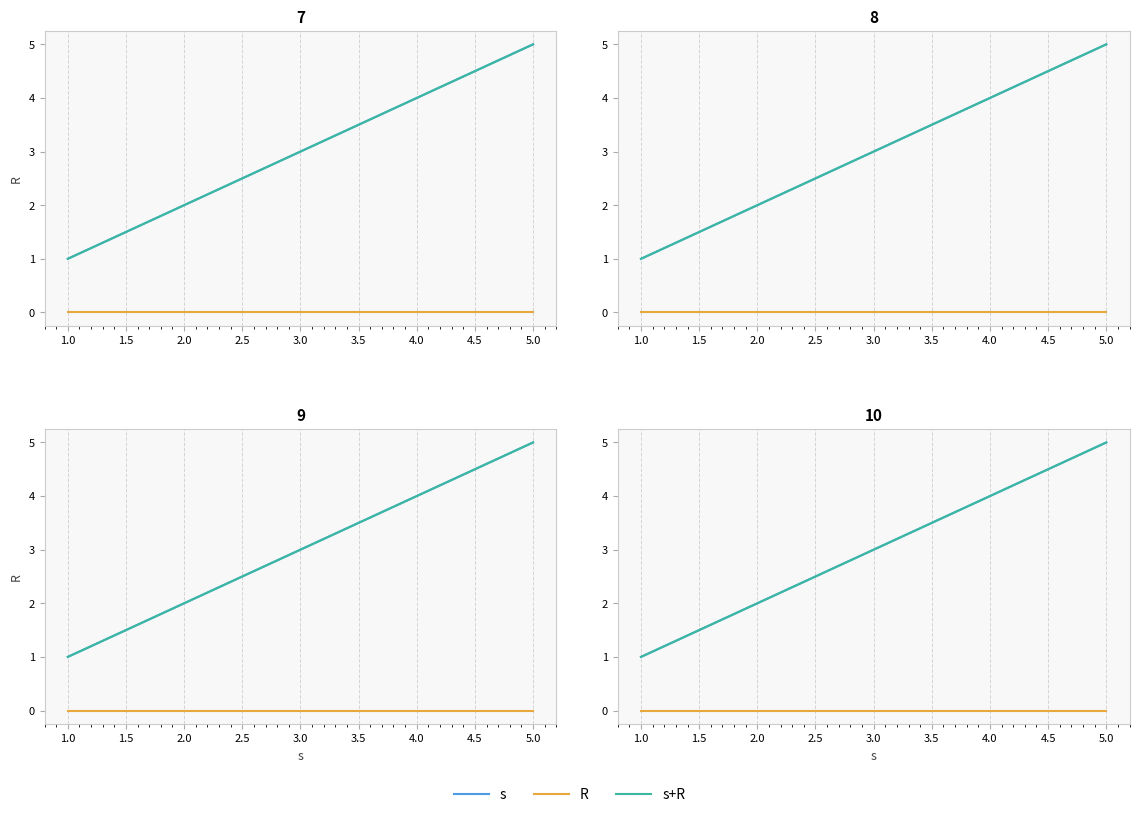

What is the lowest value of the s+R series?

1